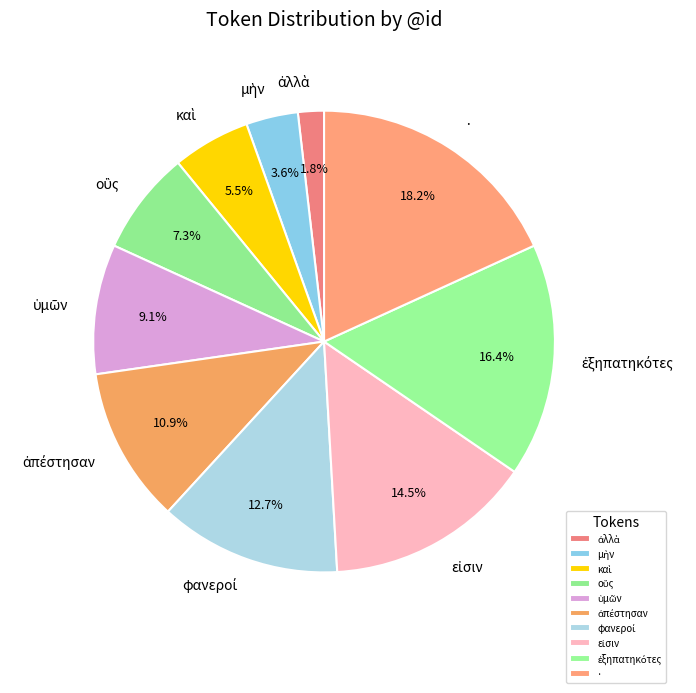

Is there any slice that represents more than half of the pie?

No